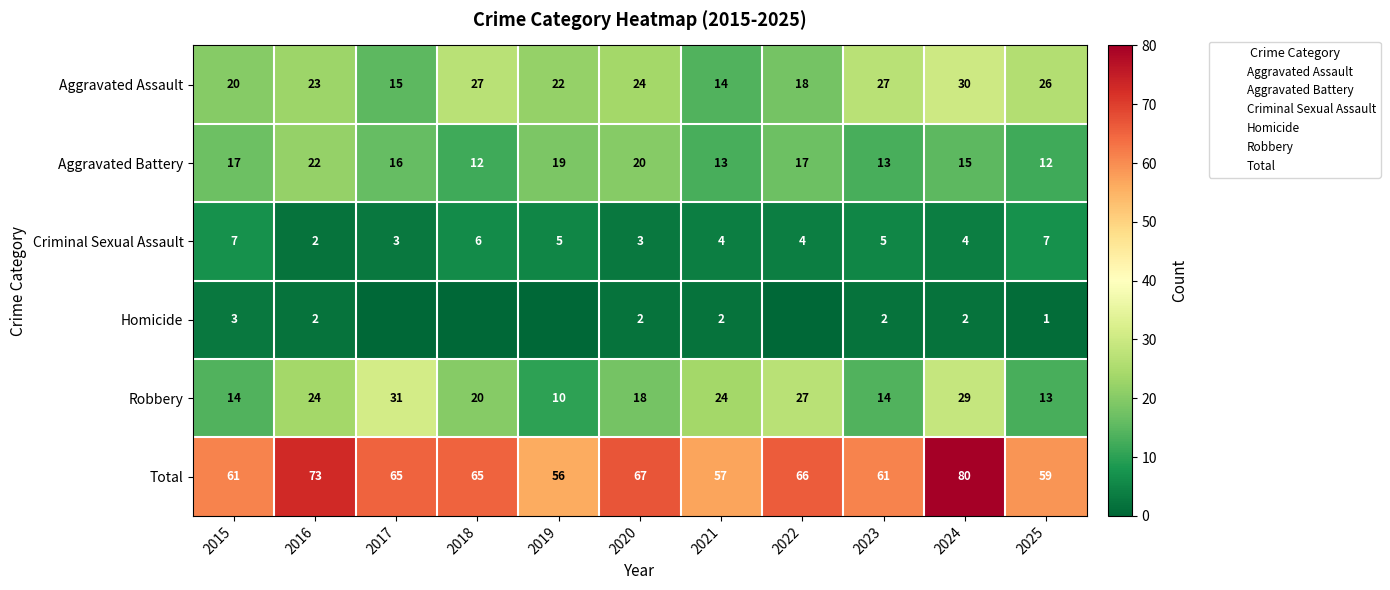

Which series changed the most between 2018 and 2022?

Aggravated Assault